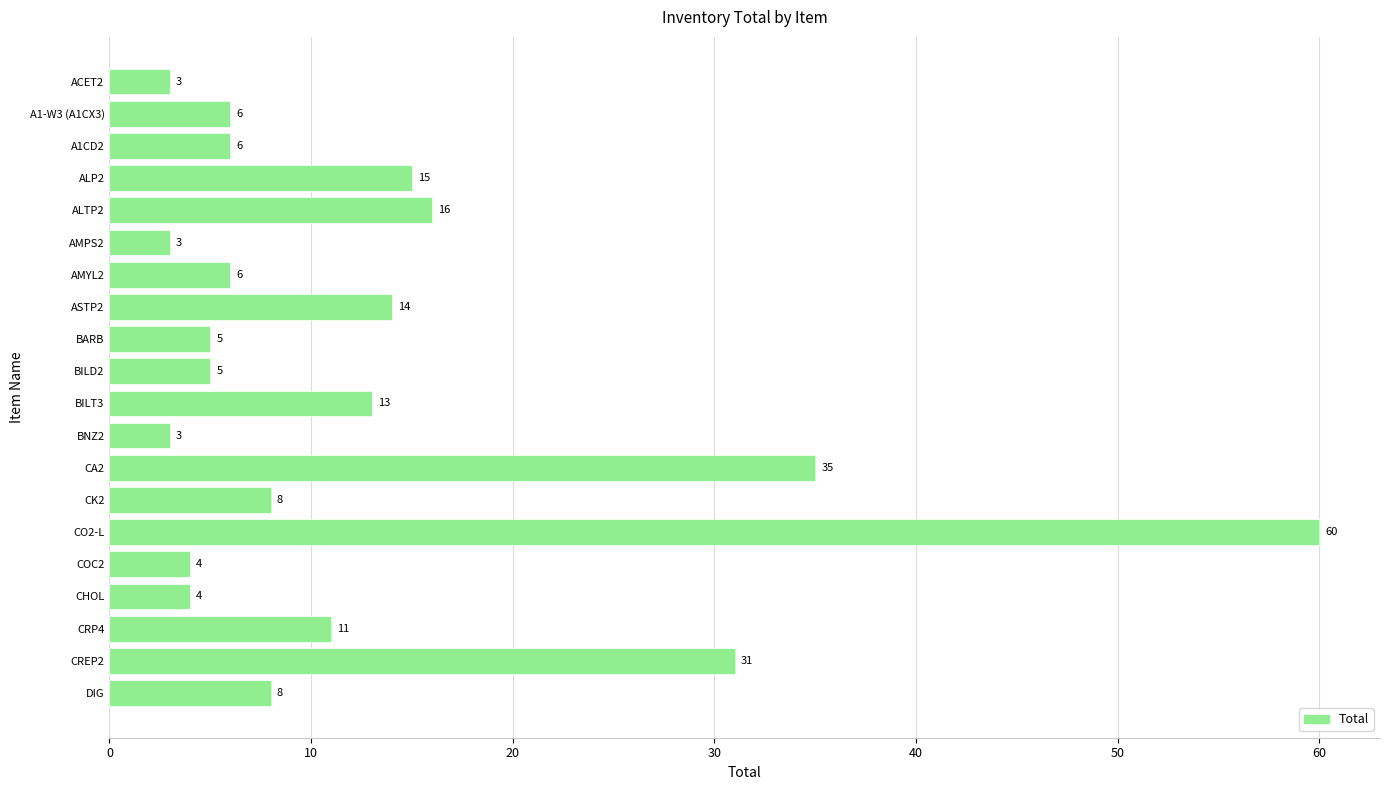

Does the chart contain any negative values?

No